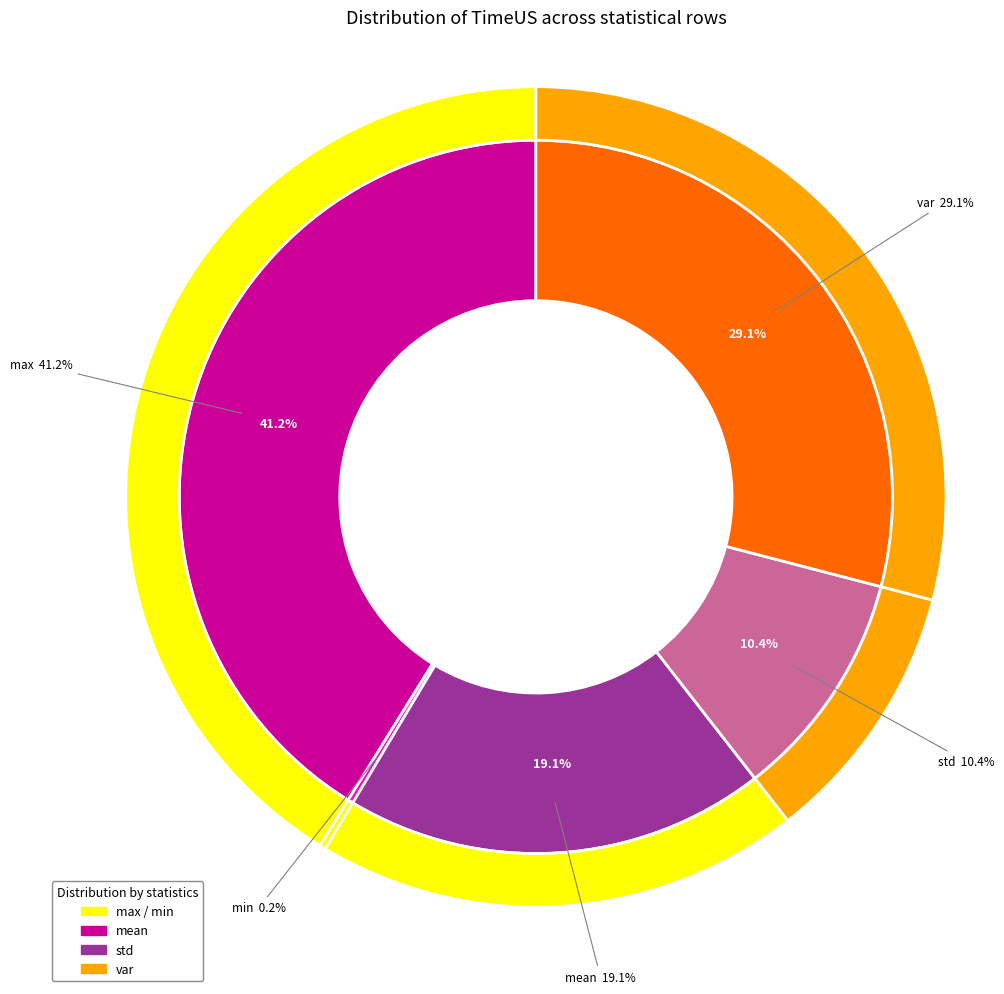

To the nearest percent, what percentage of the pie is var?

29%